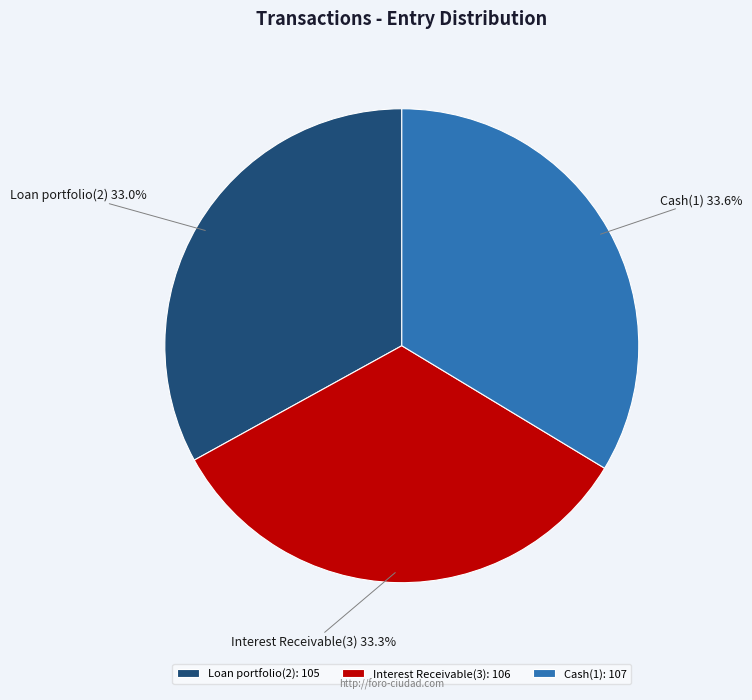

How many segments does this pie chart have?

3